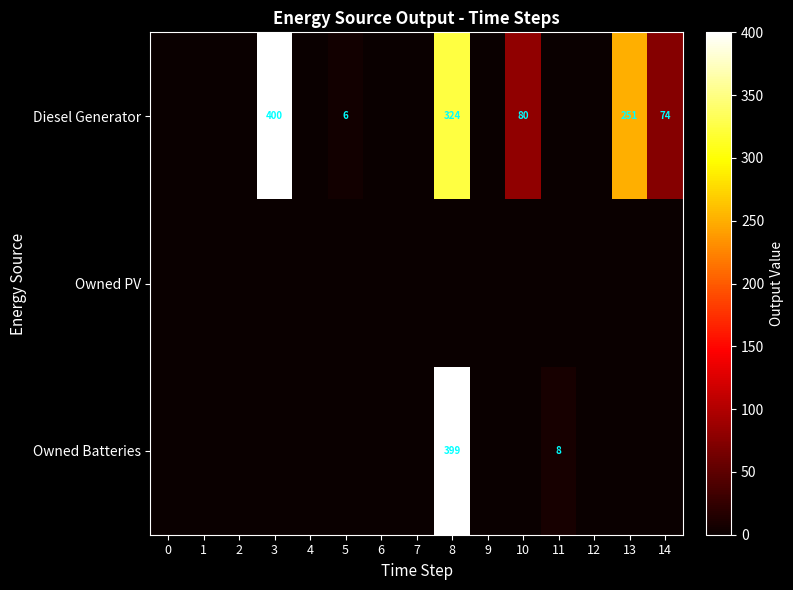

List the labels in order of row_2 value, largest first.

8, 11, 0, 1, 2, 3, 4, 5, 6, 7, 9, 10, 12, 13, 14